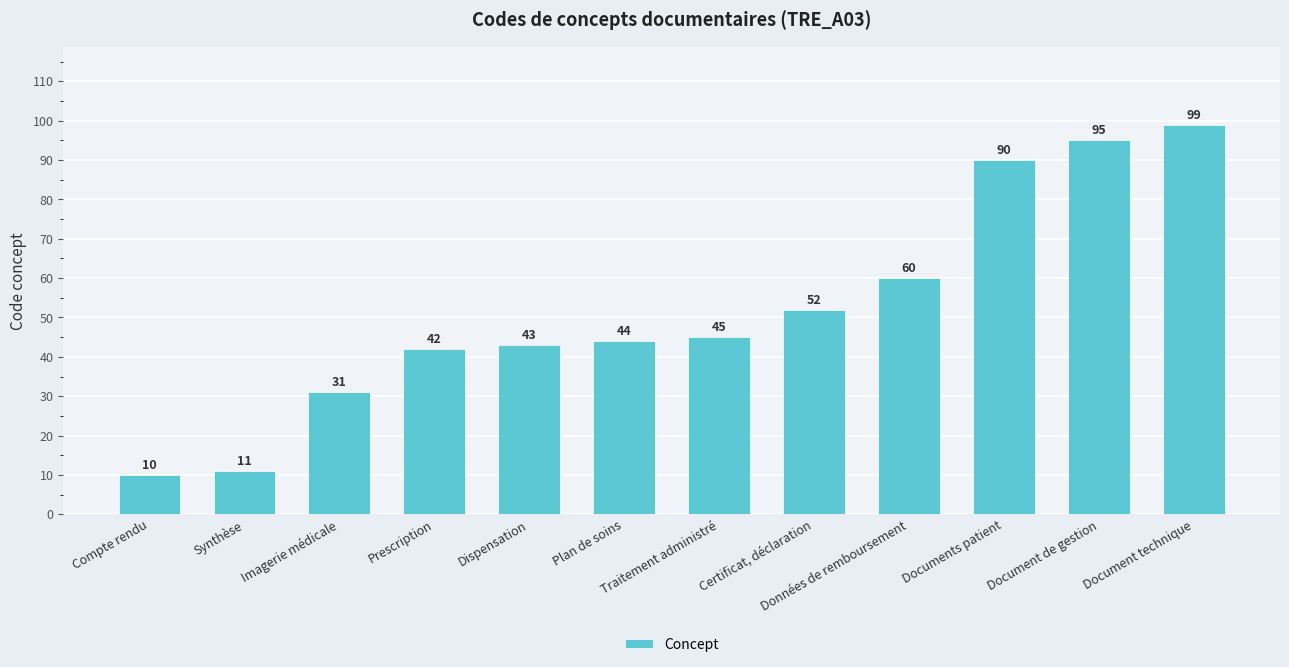

What is the difference between the maximum and second lowest values?

88